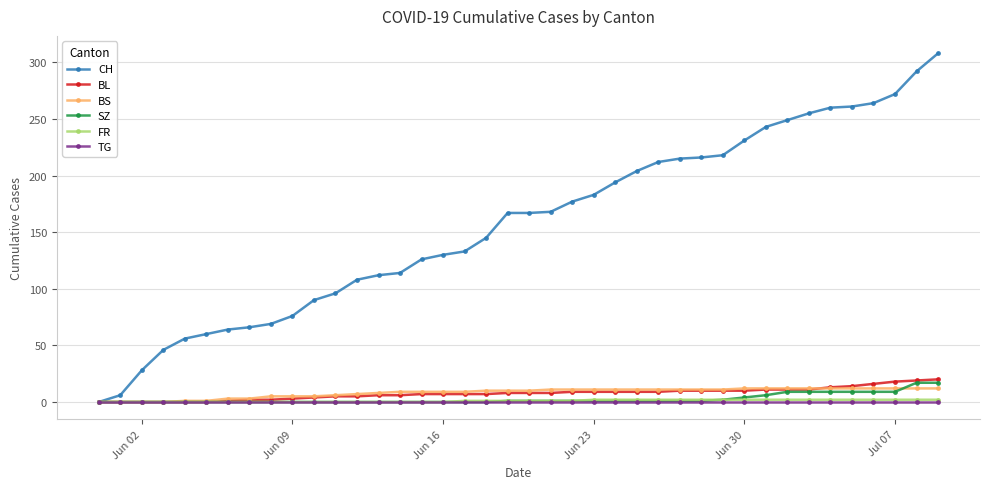

Which series has the widest spread of values?

CH